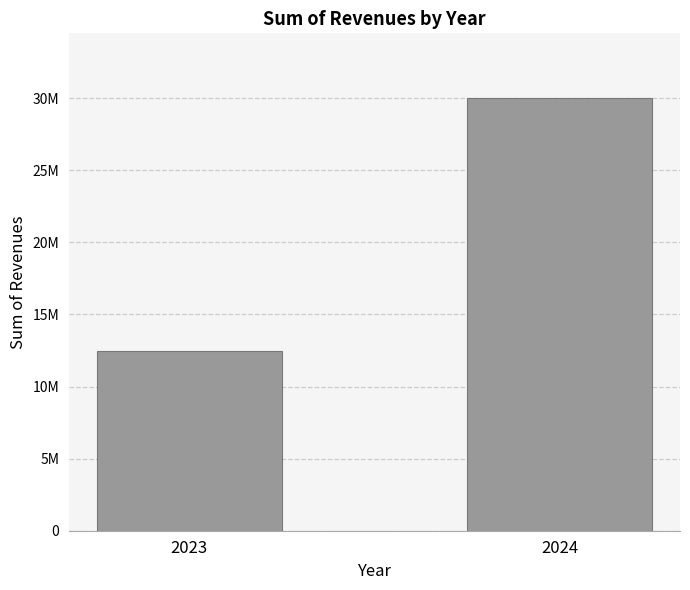

What is the greatest value displayed?

30001350